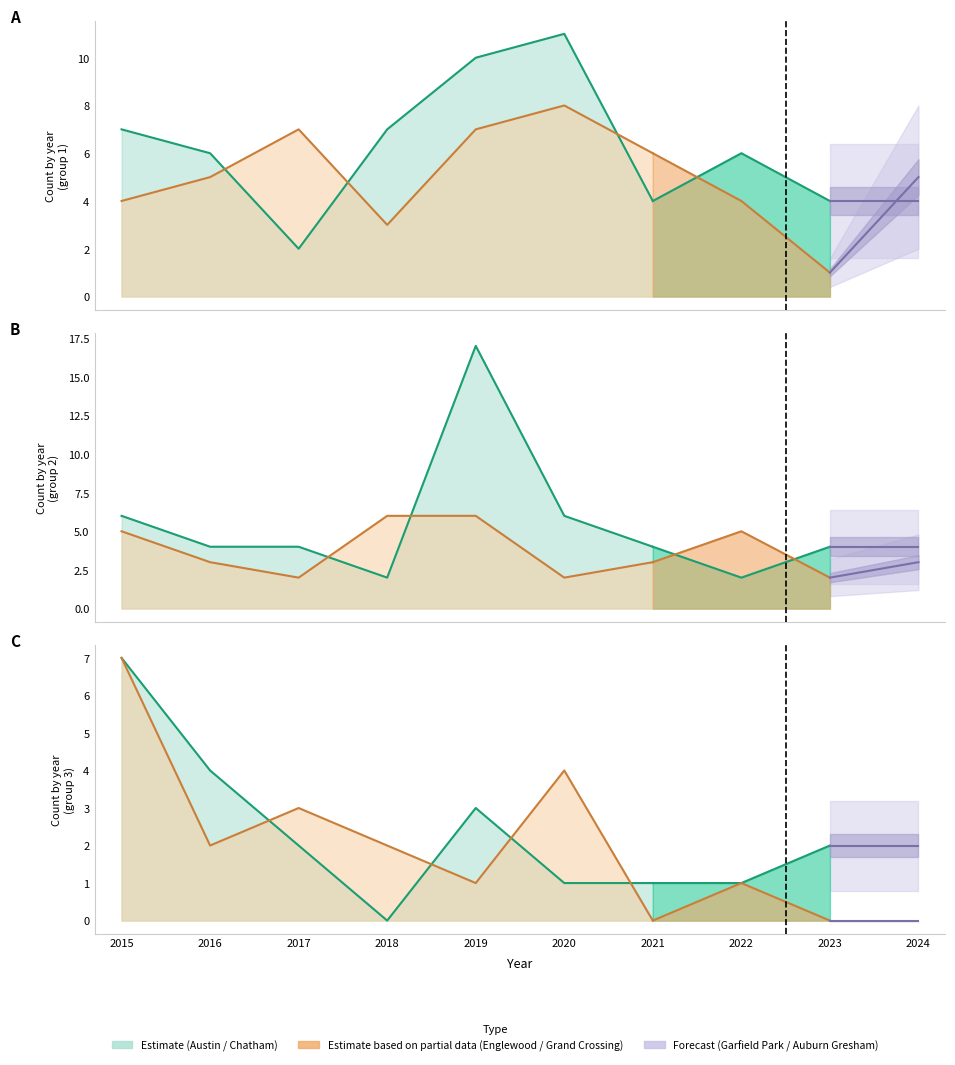

What is the difference between the Grand Crossing values at 2017 and 2024?

1